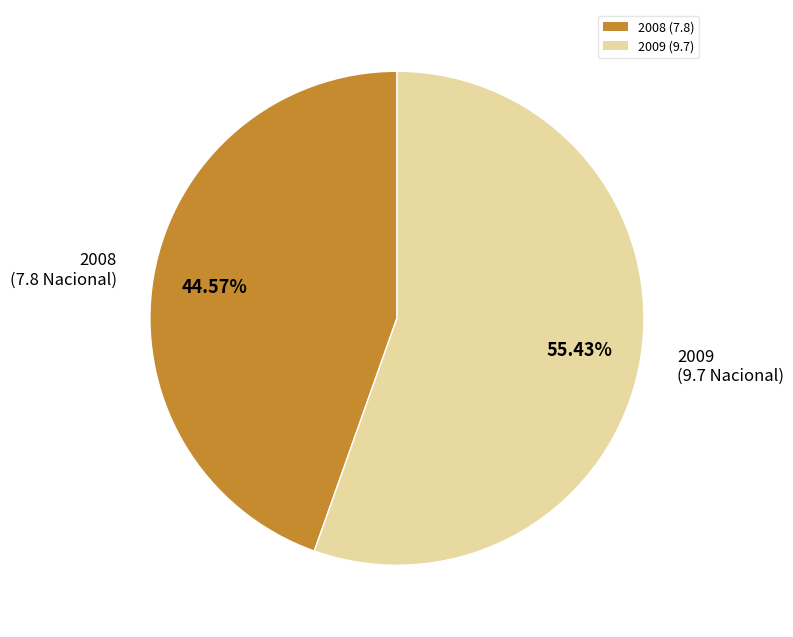

Approximately how many times larger is the value at 2009 compared to 2008?

1.2